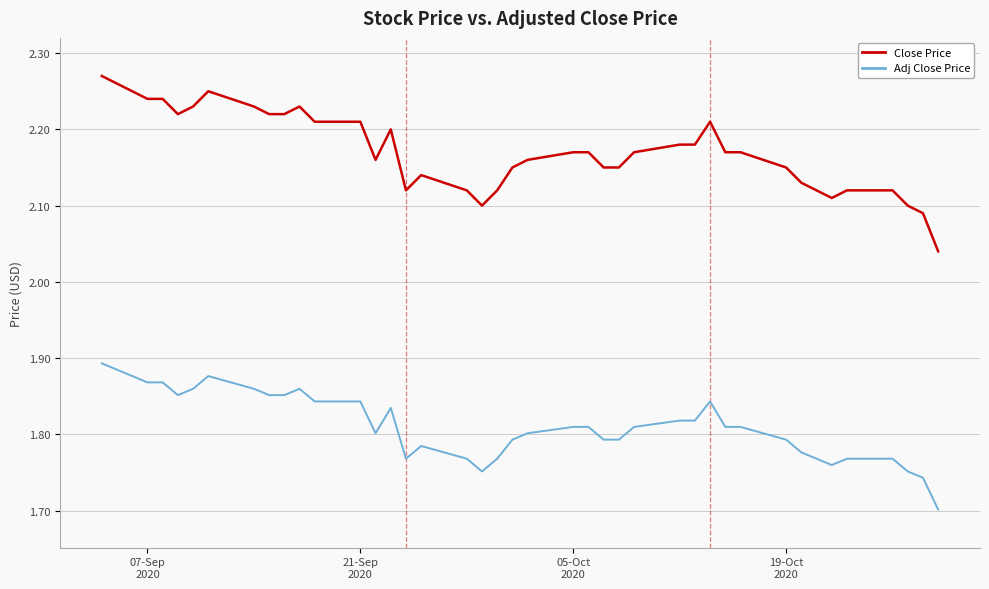

List the series in order of their overall mean, highest first.

Close Price, Adj Close Price